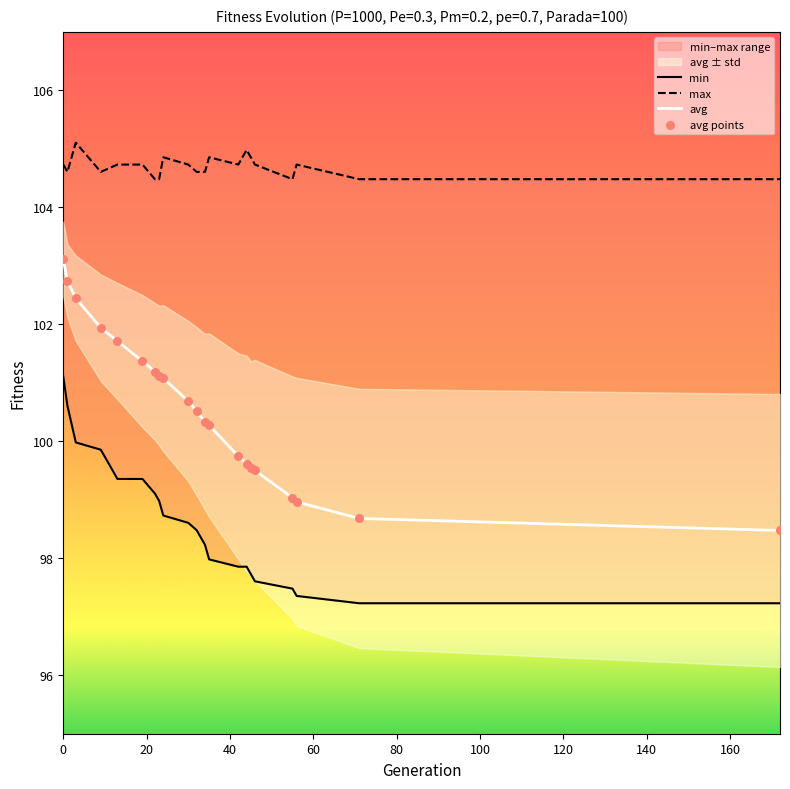

At how many categories does at least one series exceed 98?

21